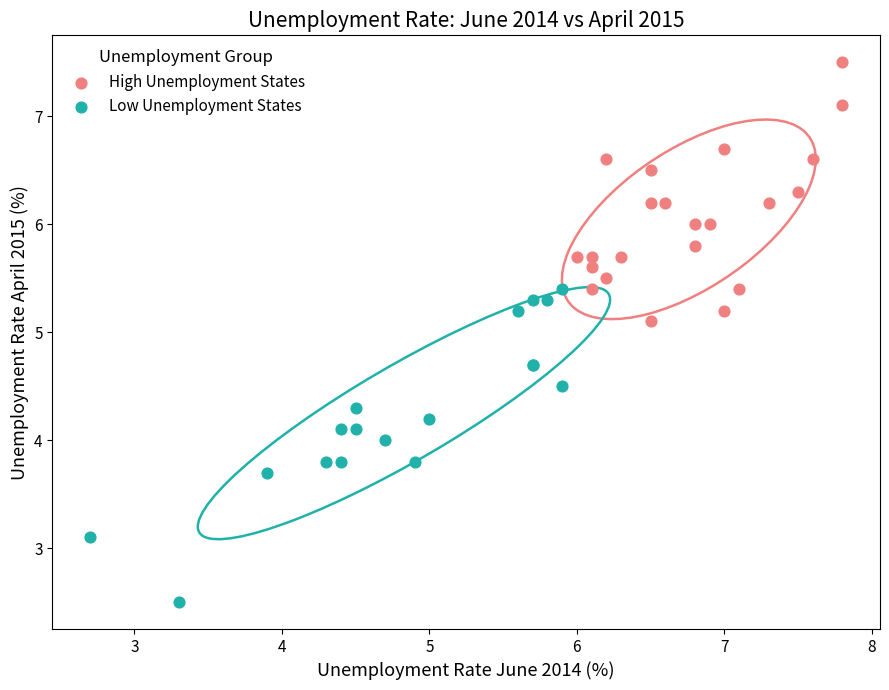

Which series reaches the maximum Y coordinate?

High Unemployment States